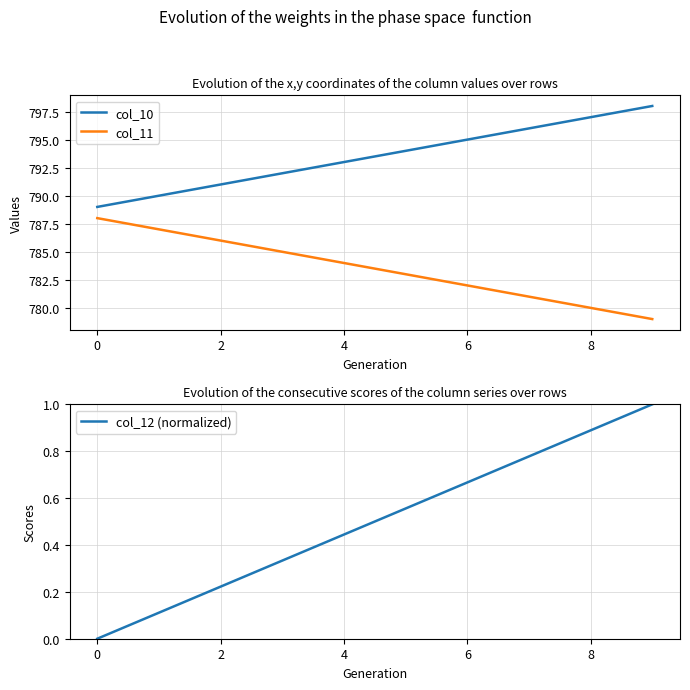

True or false: col_10 has a value of 793.0 at 4.

True